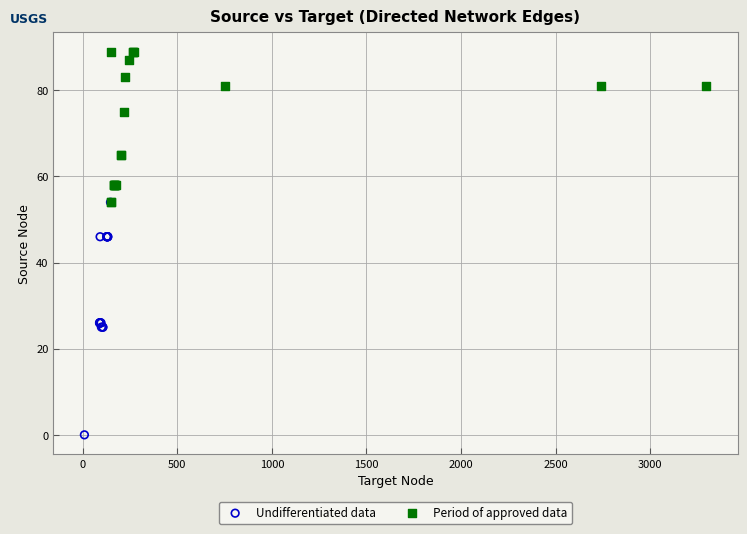

Which series has the widest spread of Y values?

Undifferentiated data